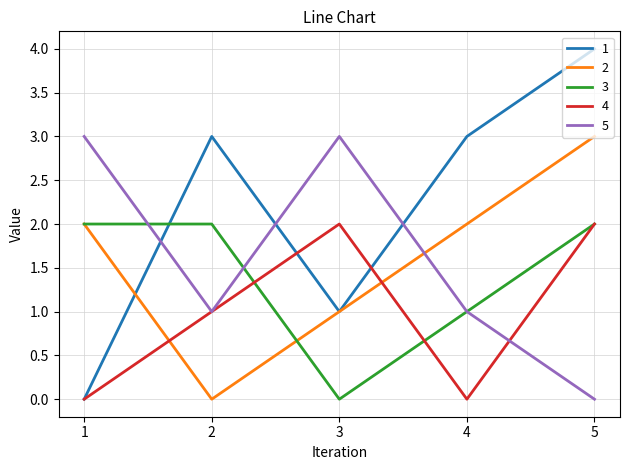

At how many categories does at least one series exceed 0?

5